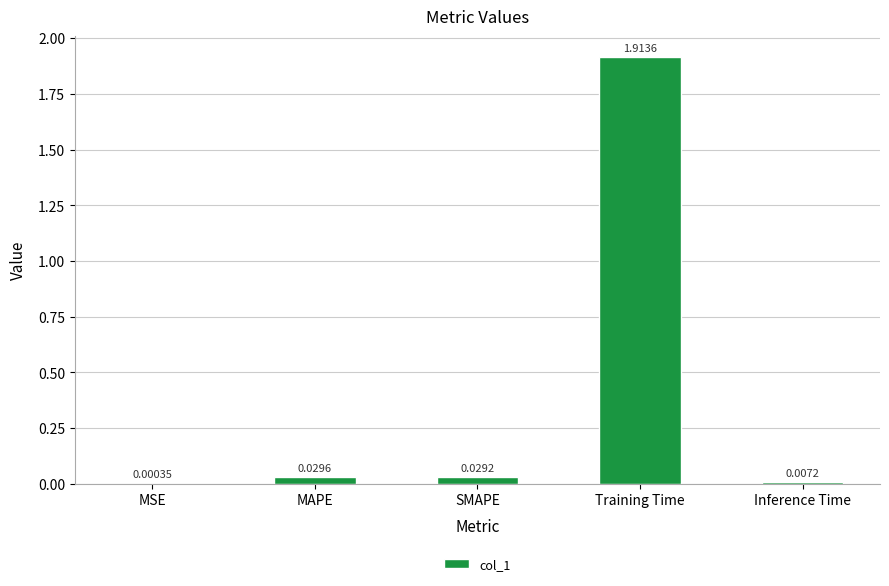

Where is the data nearest to the value 0?

MSE